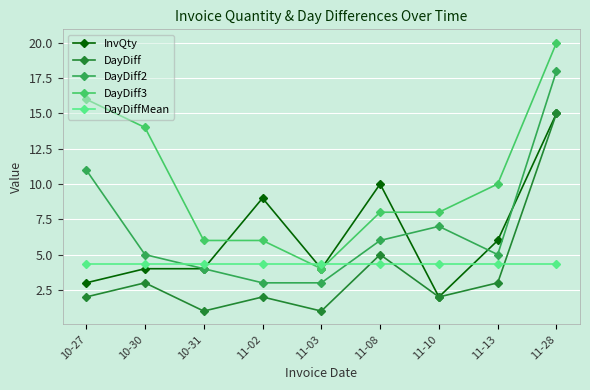

What is the total value across all series at 11-03?

16.4